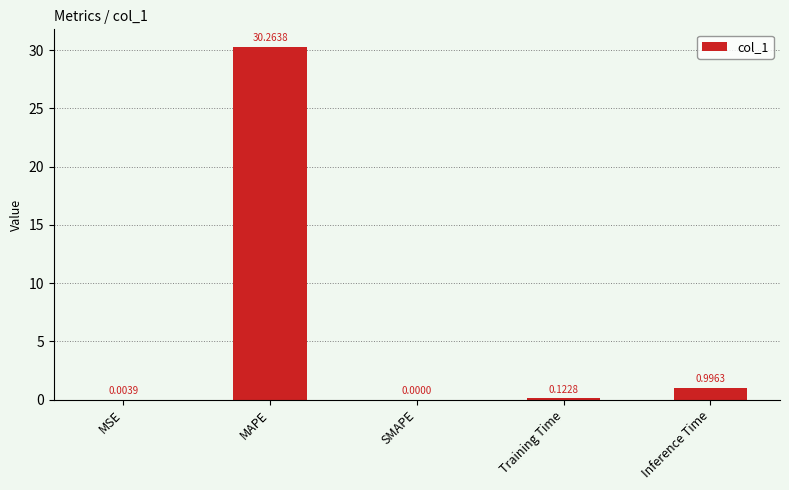

What is the change in value from MSE to MAPE?

+30.3